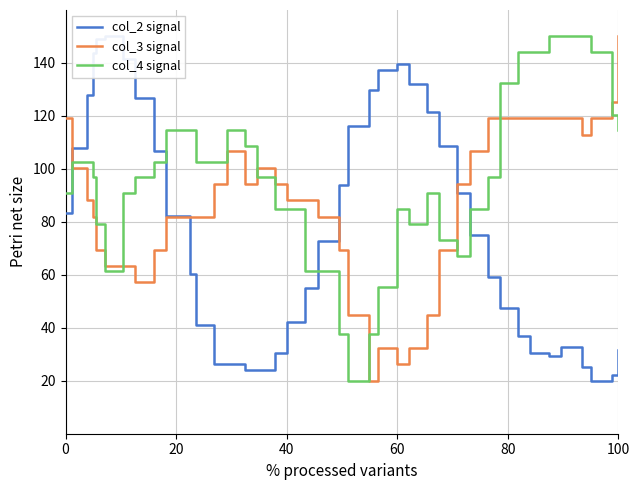

Does the chart display data point markers on the line(s)?

No